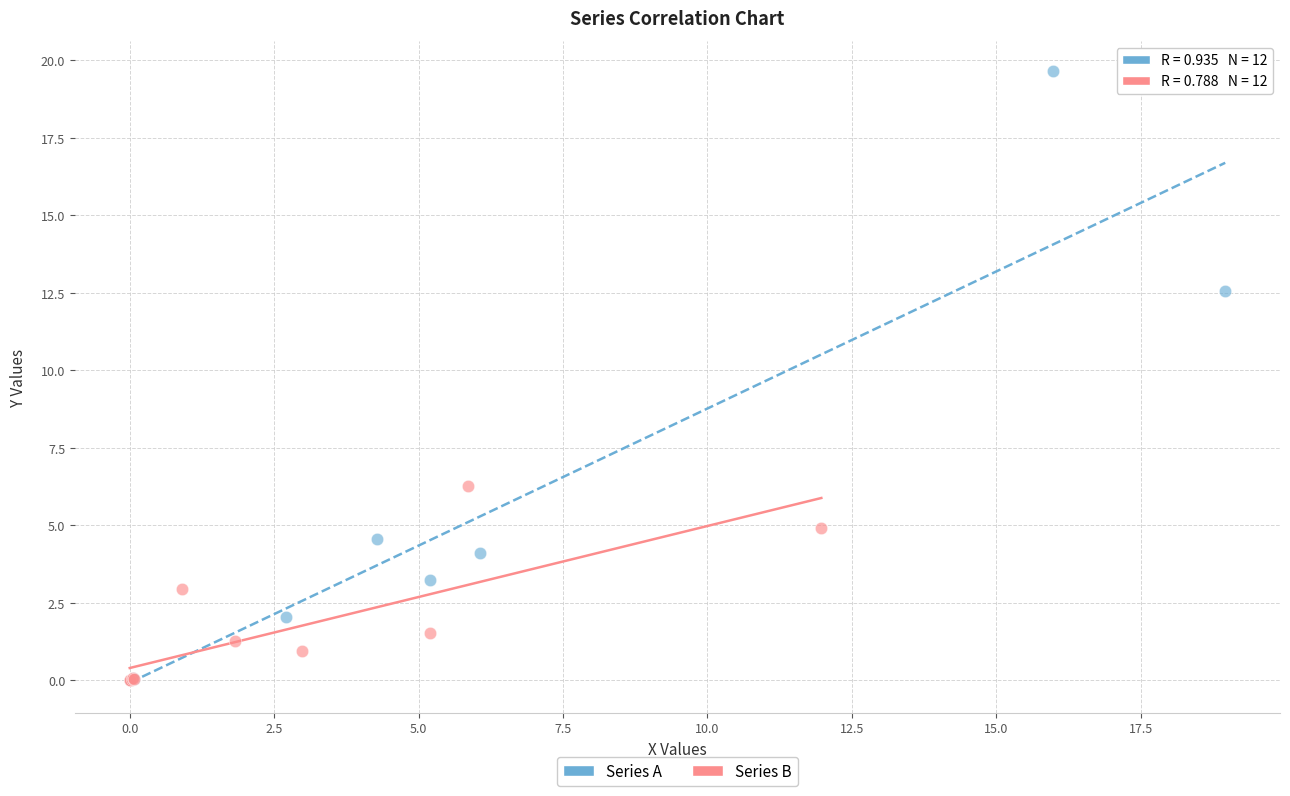

Which series reaches the maximum Y coordinate?

Series A